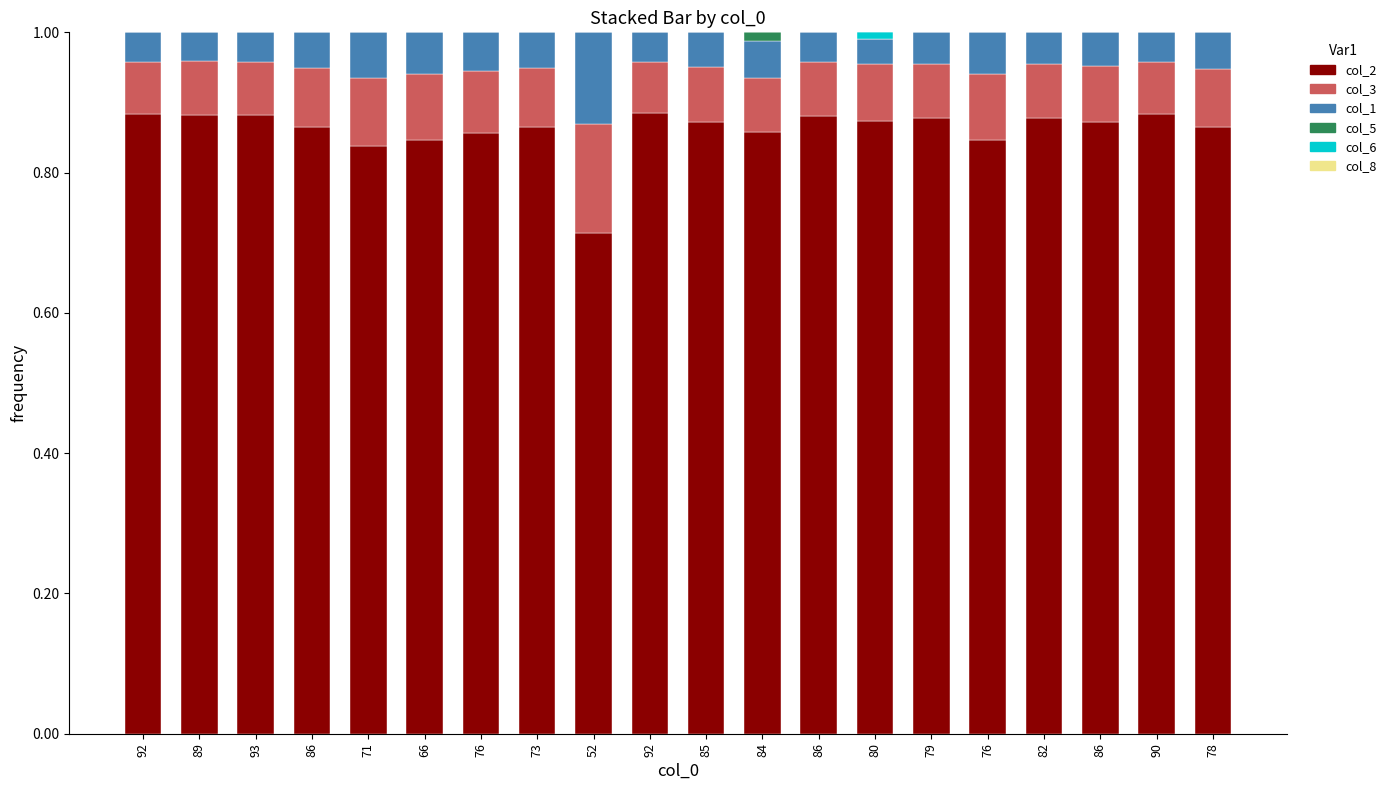

The value of col_5 at 90 is 0.0. True or false?

True